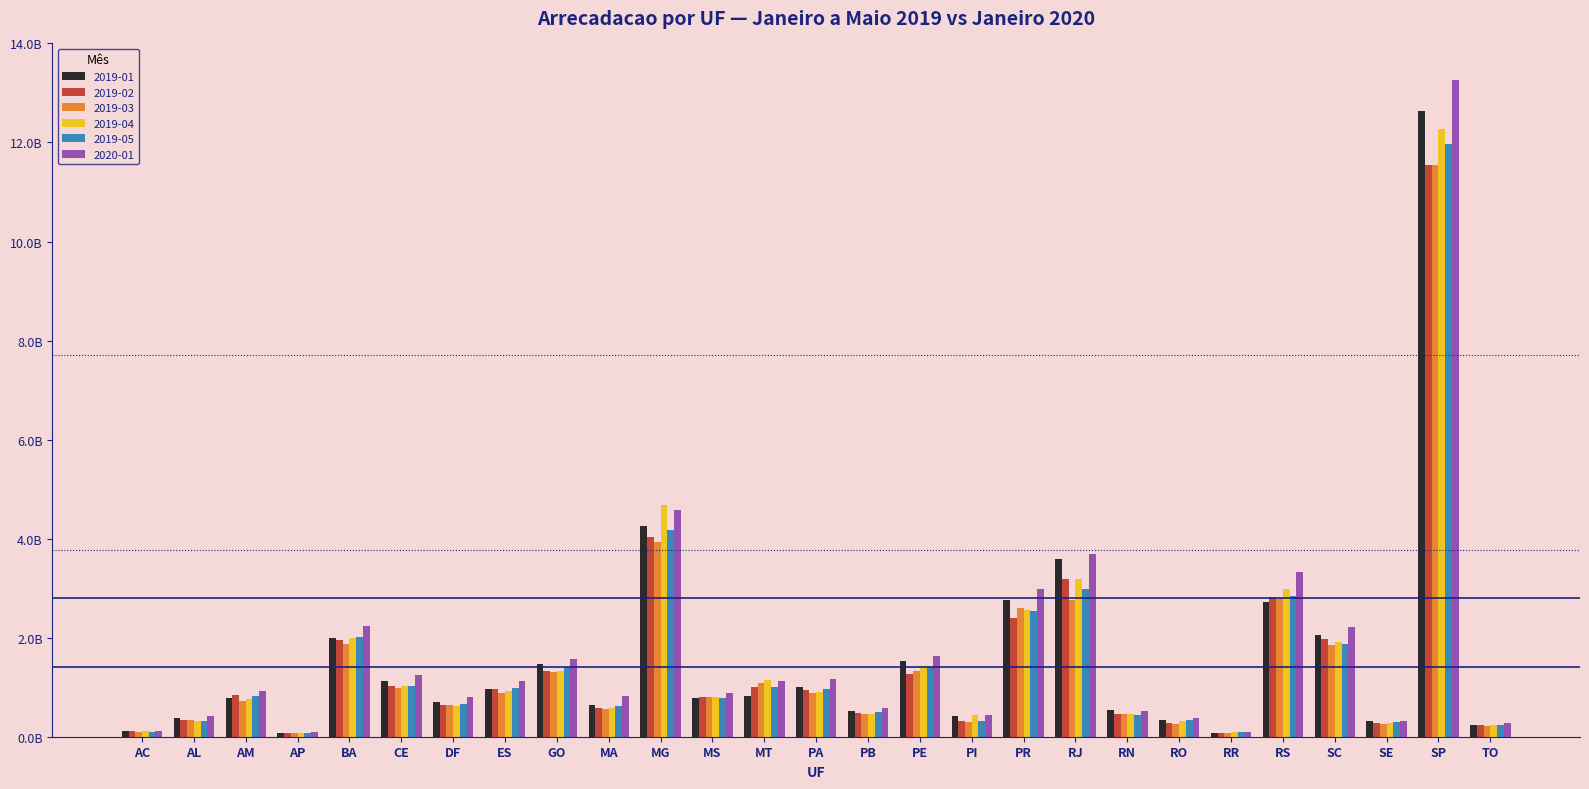

What is the lowest value of the 2019-04 series?

78967835.0